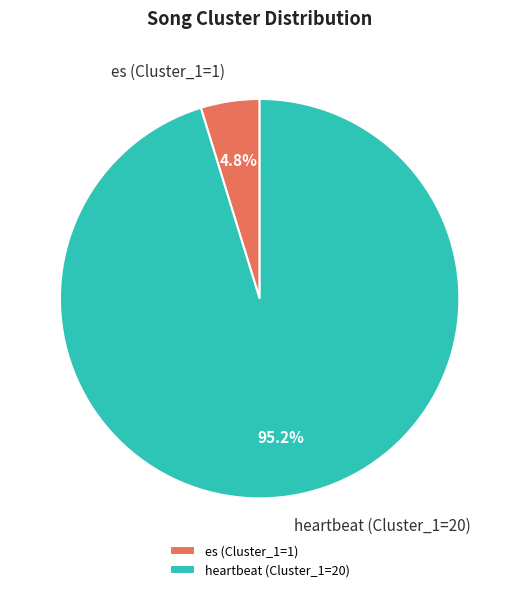

Is the sum of heartbeat (Cluster_1=20) and es (Cluster_1=1) greater than half?

Yes